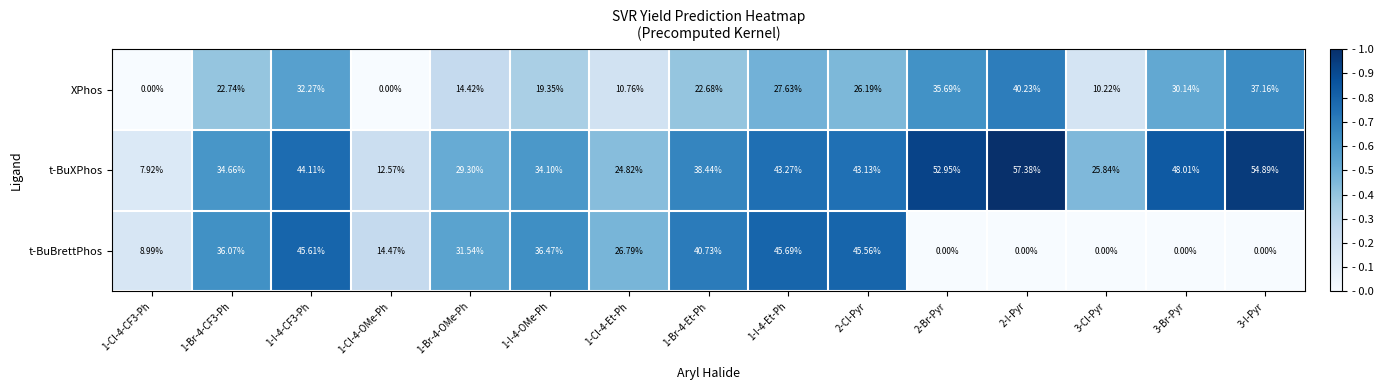

List the series in order of their peak value, lowest first.

XPhos, t-BuBrettPhos, t-BuXPhos